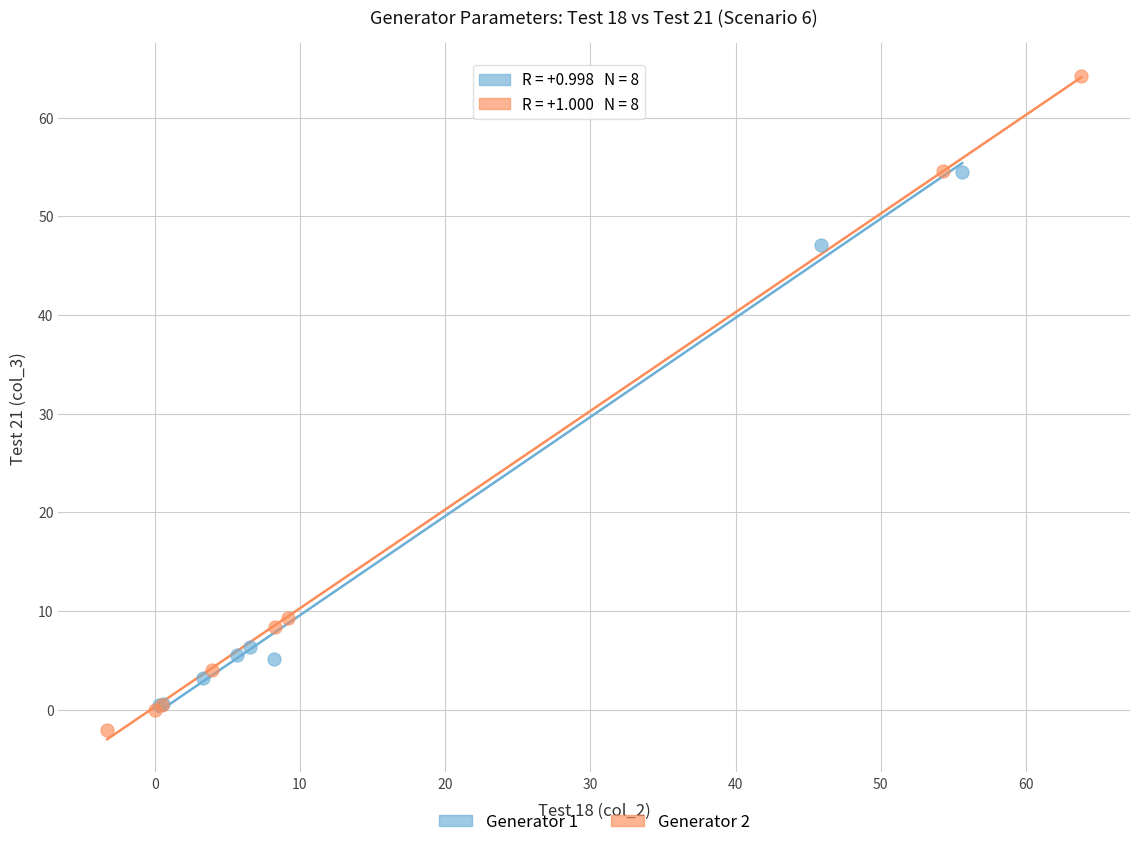

What are all the series names shown in the legend?

Generator 1, Generator 2